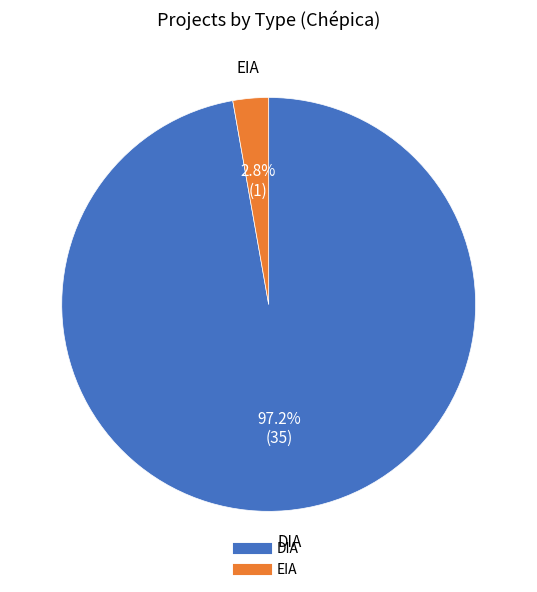

Which has a higher value, EIA or DIA?

DIA